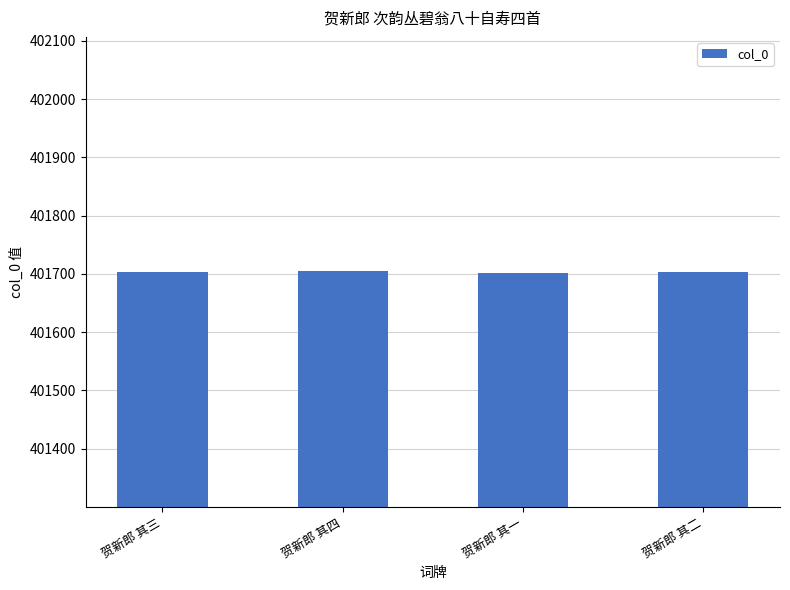

How many categories are shown in the chart?

4